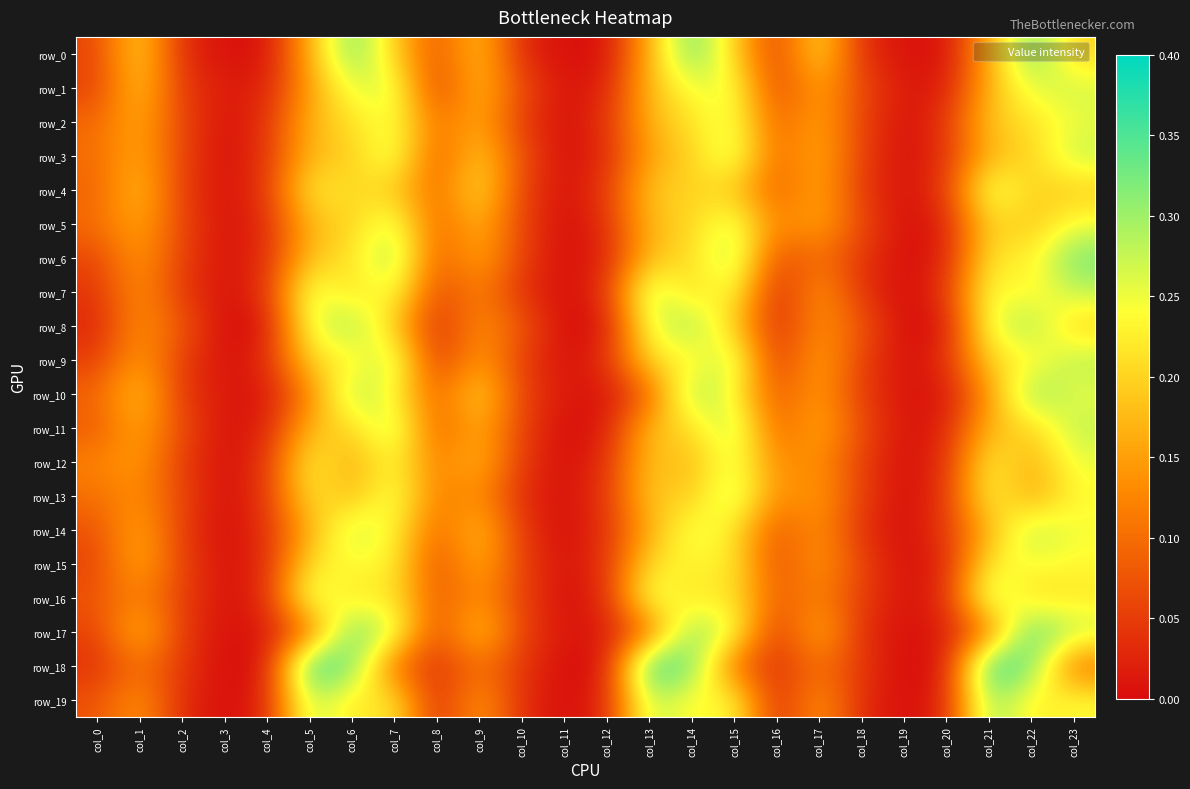

Reading right to left, what are all the values shown in this chart?

row_0: col_23=0.2	col_22=0.3	col_21=0.2	col_20=0.0	col_19=0.0	col_18=0.0	col_17=0.2	col_16=0.0	col_15=0.2	col_14=0.3	col_13=0.2	col_12=0.0	col_11=0.0	col_10=0.0	col_9=0.2	col_8=0.1	col_7=0.2	col_6=0.3	col_5=0.2	col_4=0.0	col_3=0.0	col_2=0.0	col_1=0.2	col_0=0.1
row_1: col_23=0.3	col_22=0.3	col_21=0.2	col_20=0.0	col_19=0.0	col_18=0.1	col_17=0.2	col_16=0.1	col_15=0.3	col_14=0.2	col_13=0.2	col_12=0.0	col_11=0.0	col_10=0.1	col_9=0.2	col_8=0.0	col_7=0.3	col_6=0.3	col_5=0.2	col_4=0.0	col_3=0.0	col_2=0.0	col_1=0.2	col_0=0.1
row_2: col_23=0.3	col_22=0.2	col_21=0.2	col_20=0.0	col_19=0.0	col_18=0.1	col_17=0.2	col_16=0.1	col_15=0.3	col_14=0.2	col_13=0.2	col_12=0.0	col_11=0.0	col_10=0.0	col_9=0.2	col_8=0.1	col_7=0.3	col_6=0.2	col_5=0.2	col_4=0.0	col_3=0.0	col_2=0.1	col_1=0.2	col_0=0.1
row_3: col_23=0.3	col_22=0.2	col_21=0.2	col_20=0.0	col_19=0.0	col_18=0.1	col_17=0.2	col_16=0.1	col_15=0.3	col_14=0.2	col_13=0.2	col_12=0.0	col_11=0.0	col_10=0.1	col_9=0.2	col_8=0.1	col_7=0.3	col_6=0.2	col_5=0.2	col_4=0.0	col_3=0.0	col_2=0.1	col_1=0.2	col_0=0.1
row_4: col_23=0.2	col_22=0.2	col_21=0.3	col_20=0.0	col_19=0.0	col_18=0.0	col_17=0.2	col_16=0.1	col_15=0.2	col_14=0.2	col_13=0.2	col_12=0.0	col_11=0.0	col_10=0.1	col_9=0.2	col_8=0.1	col_7=0.2	col_6=0.2	col_5=0.2	col_4=0.0	col_3=0.0	col_2=0.0	col_1=0.2	col_0=0.1
row_5: col_23=0.2	col_22=0.2	col_21=0.2	col_20=0.0	col_19=0.0	col_18=0.1	col_17=0.2	col_16=0.1	col_15=0.3	col_14=0.2	col_13=0.2	col_12=0.0	col_11=0.0	col_10=0.1	col_9=0.2	col_8=0.1	col_7=0.3	col_6=0.2	col_5=0.2	col_4=0.0	col_3=0.0	col_2=0.1	col_1=0.2	col_0=0.1
row_6: col_23=0.3	col_22=0.2	col_21=0.2	col_20=0.0	col_19=0.0	col_18=0.0	col_17=0.1	col_16=0.1	col_15=0.3	col_14=0.2	col_13=0.2	col_12=0.0	col_11=0.0	col_10=0.1	col_9=0.2	col_8=0.1	col_7=0.3	col_6=0.2	col_5=0.2	col_4=0.0	col_3=0.0	col_2=0.1	col_1=0.2	col_0=0.1
row_7: col_23=0.3	col_22=0.2	col_21=0.3	col_20=0.0	col_19=0.0	col_18=0.0	col_17=0.1	col_16=0.0	col_15=0.3	col_14=0.2	col_13=0.3	col_12=0.0	col_11=0.0	col_10=0.0	col_9=0.1	col_8=0.1	col_7=0.3	col_6=0.2	col_5=0.3	col_4=0.0	col_3=0.0	col_2=0.0	col_1=0.1	col_0=0.0
row_8: col_23=0.2	col_22=0.3	col_21=0.3	col_20=0.0	col_19=0.0	col_18=0.1	col_17=0.1	col_16=0.0	col_15=0.2	col_14=0.3	col_13=0.3	col_12=0.0	col_11=0.0	col_10=0.1	col_9=0.1	col_8=0.0	col_7=0.2	col_6=0.3	col_5=0.3	col_4=0.0	col_3=0.0	col_2=0.1	col_1=0.1	col_0=0.0
row_9: col_23=0.3	col_22=0.2	col_21=0.2	col_20=0.0	col_19=0.0	col_18=0.1	col_17=0.2	col_16=0.0	col_15=0.3	col_14=0.2	col_13=0.2	col_12=0.0	col_11=0.0	col_10=0.1	col_9=0.2	col_8=0.0	col_7=0.3	col_6=0.2	col_5=0.2	col_4=0.0	col_3=0.0	col_2=0.0	col_1=0.2	col_0=0.1
row_10: col_23=0.3	col_22=0.3	col_21=0.1	col_20=0.0	col_19=0.0	col_18=0.0	col_17=0.2	col_16=0.1	col_15=0.2	col_14=0.3	col_13=0.1	col_12=0.0	col_11=0.0	col_10=0.1	col_9=0.2	col_8=0.1	col_7=0.2	col_6=0.3	col_5=0.1	col_4=0.0	col_3=0.0	col_2=0.0	col_1=0.2	col_0=0.1
row_11: col_23=0.3	col_22=0.2	col_21=0.2	col_20=0.0	col_19=0.0	col_18=0.1	col_17=0.2	col_16=0.1	col_15=0.3	col_14=0.2	col_13=0.2	col_12=0.0	col_11=0.0	col_10=0.1	col_9=0.2	col_8=0.1	col_7=0.3	col_6=0.2	col_5=0.2	col_4=0.0	col_3=0.0	col_2=0.1	col_1=0.2	col_0=0.1
row_12: col_23=0.3	col_22=0.2	col_21=0.2	col_20=0.0	col_19=0.0	col_18=0.1	col_17=0.1	col_16=0.1	col_15=0.3	col_14=0.2	col_13=0.2	col_12=0.0	col_11=0.0	col_10=0.0	col_9=0.2	col_8=0.1	col_7=0.2	col_6=0.2	col_5=0.2	col_4=0.0	col_3=0.0	col_2=0.0	col_1=0.1	col_0=0.1
row_13: col_23=0.2	col_22=0.1	col_21=0.2	col_20=0.0	col_19=0.0	col_18=0.1	col_17=0.1	col_16=0.1	col_15=0.3	col_14=0.2	col_13=0.2	col_12=0.0	col_11=0.0	col_10=0.0	col_9=0.1	col_8=0.1	col_7=0.3	col_6=0.2	col_5=0.2	col_4=0.0	col_3=0.0	col_2=0.1	col_1=0.1	col_0=0.1
row_14: col_23=0.2	col_22=0.3	col_21=0.2	col_20=0.0	col_19=0.0	col_18=0.0	col_17=0.1	col_16=0.1	col_15=0.2	col_14=0.3	col_13=0.2	col_12=0.0	col_11=0.0	col_10=0.0	col_9=0.2	col_8=0.1	col_7=0.2	col_6=0.3	col_5=0.2	col_4=0.0	col_3=0.0	col_2=0.0	col_1=0.2	col_0=0.1
row_15: col_23=0.2	col_22=0.2	col_21=0.2	col_20=0.0	col_19=0.0	col_18=0.1	col_17=0.2	col_16=0.1	col_15=0.2	col_14=0.2	col_13=0.2	col_12=0.0	col_11=0.0	col_10=0.1	col_9=0.2	col_8=0.1	col_7=0.2	col_6=0.2	col_5=0.2	col_4=0.0	col_3=0.0	col_2=0.1	col_1=0.2	col_0=0.1
row_16: col_23=0.2	col_22=0.2	col_21=0.3	col_20=0.0	col_19=0.0	col_18=0.1	col_17=0.1	col_16=0.1	col_15=0.2	col_14=0.2	col_13=0.3	col_12=0.0	col_11=0.0	col_10=0.1	col_9=0.1	col_8=0.1	col_7=0.2	col_6=0.2	col_5=0.3	col_4=0.0	col_3=0.0	col_2=0.1	col_1=0.1	col_0=0.1
row_17: col_23=0.3	col_22=0.4	col_21=0.1	col_20=0.0	col_19=0.0	col_18=0.0	col_17=0.2	col_16=0.0	col_15=0.3	col_14=0.3	col_13=0.1	col_12=0.0	col_11=0.0	col_10=0.1	col_9=0.2	col_8=0.1	col_7=0.3	col_6=0.3	col_5=0.1	col_4=0.0	col_3=0.0	col_2=0.0	col_1=0.2	col_0=0.1
row_18: col_23=0.1	col_22=0.3	col_21=0.4	col_20=0.0	col_19=0.0	col_18=0.0	col_17=0.1	col_16=0.0	col_15=0.1	col_14=0.3	col_13=0.4	col_12=0.0	col_11=0.0	col_10=0.0	col_9=0.1	col_8=0.0	col_7=0.1	col_6=0.3	col_5=0.4	col_4=0.0	col_3=0.0	col_2=0.0	col_1=0.1	col_0=0.0
row_19: col_23=0.2	col_22=0.2	col_21=0.3	col_20=0.0	col_19=0.0	col_18=0.0	col_17=0.1	col_16=0.0	col_15=0.2	col_14=0.2	col_13=0.3	col_12=0.0	col_11=0.0	col_10=0.0	col_9=0.2	col_8=0.0	col_7=0.2	col_6=0.2	col_5=0.3	col_4=0.0	col_3=0.0	col_2=0.0	col_1=0.1	col_0=0.1